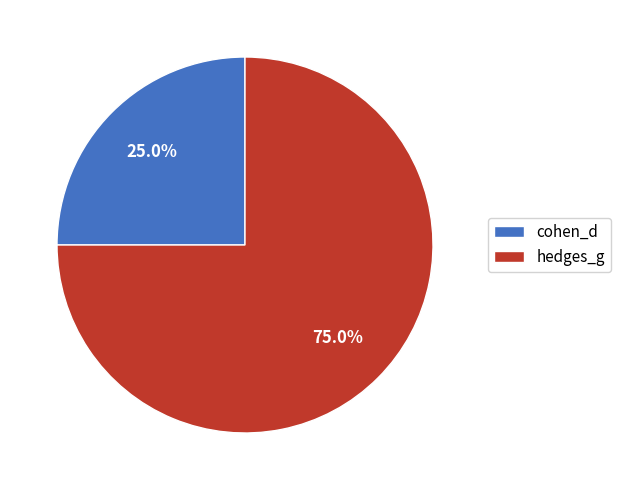

Which has a higher value, hedges_g or cohen_d?

hedges_g